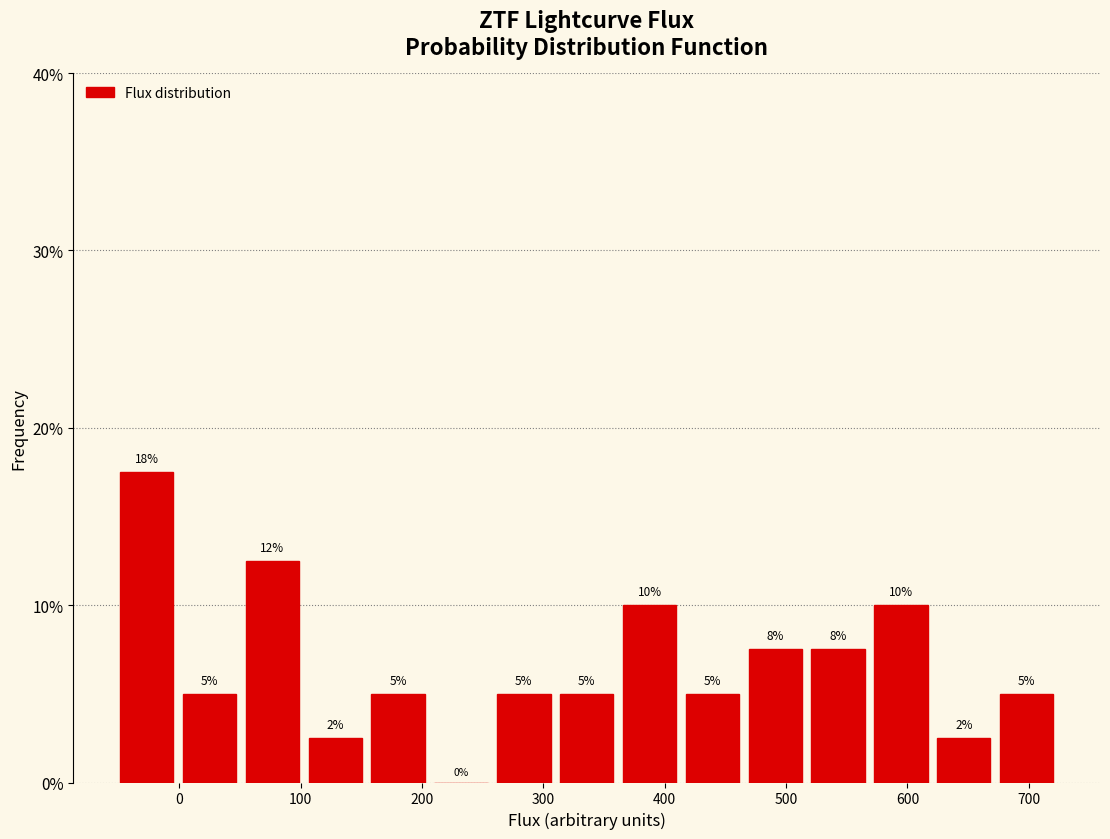

Over which range of the x-axis is the bar tallest?

-50 to 0